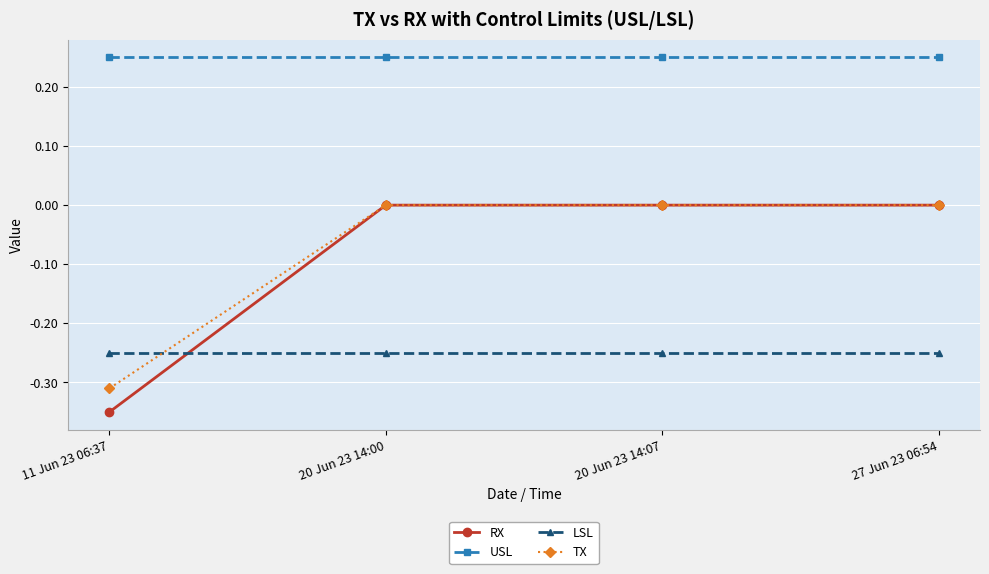

What is the difference between the highest and lowest values at 20 Jun 23 14:00?

0.5